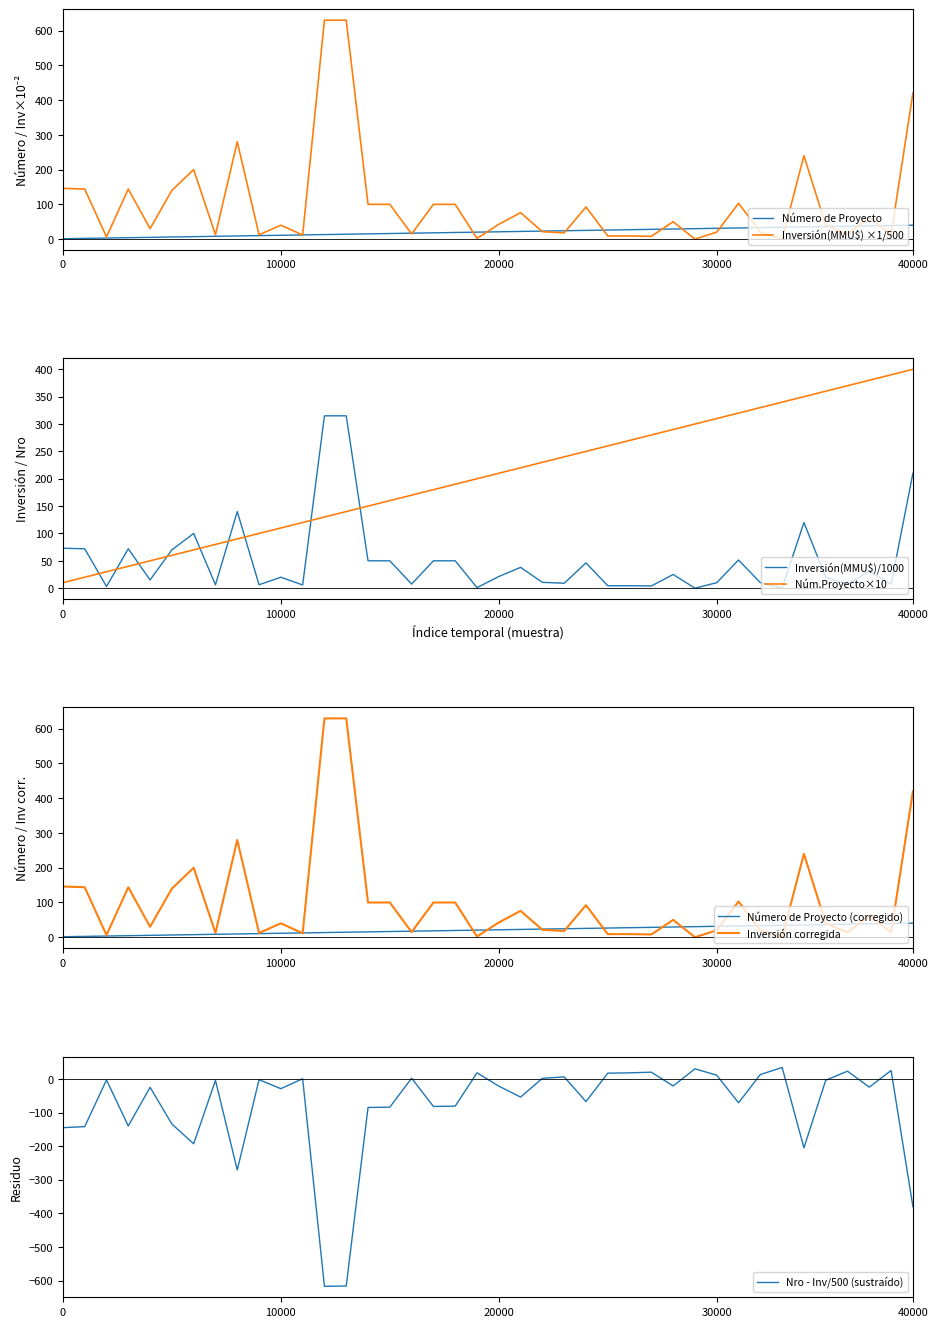

The value of Inversión(MMU$) at 21/08/2020 is 171.4. True or false?

False